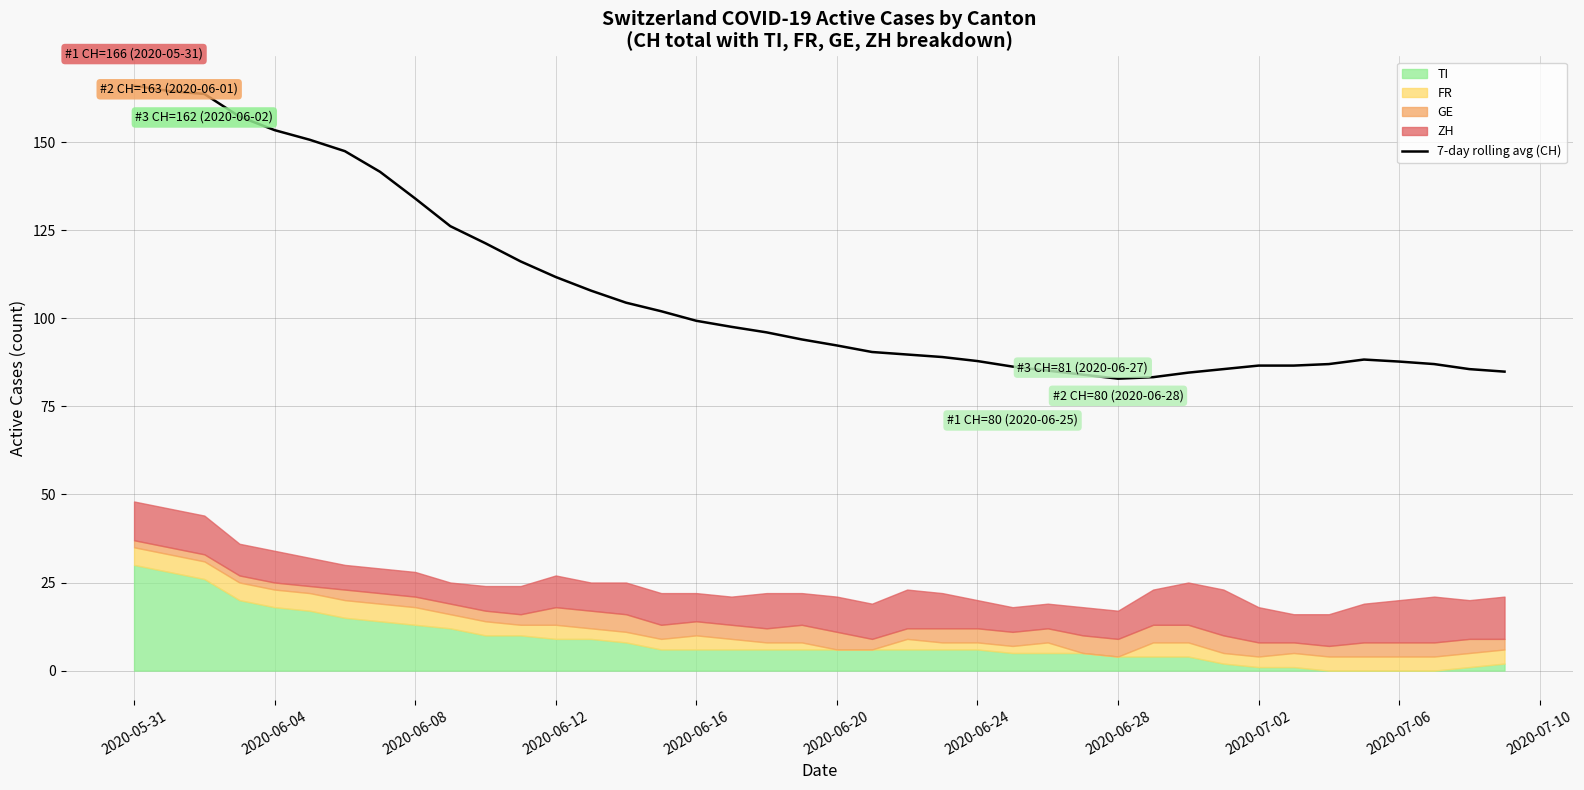

What is the lowest value of the 7-day rolling avg (CH) series?

82.9